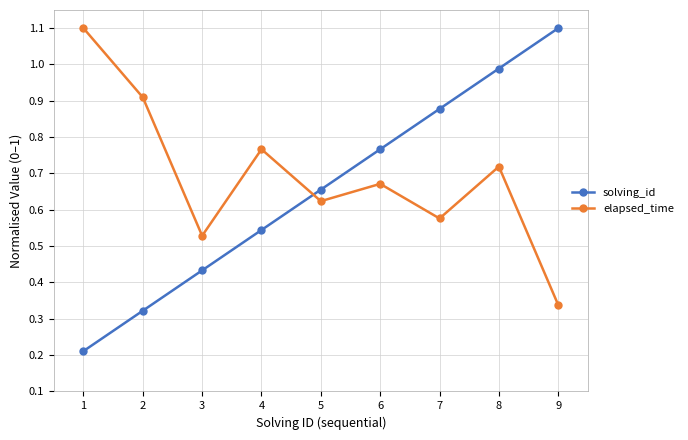

The value of elapsed_time at 8 is 0.8. True or false?

False